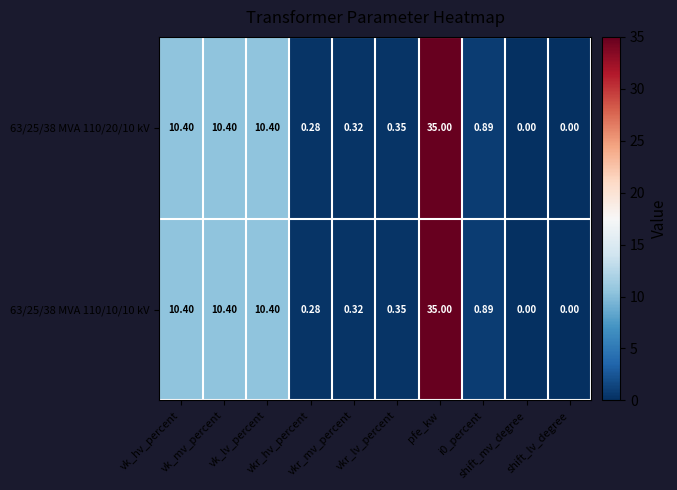

Count the number of categories in the chart.

10